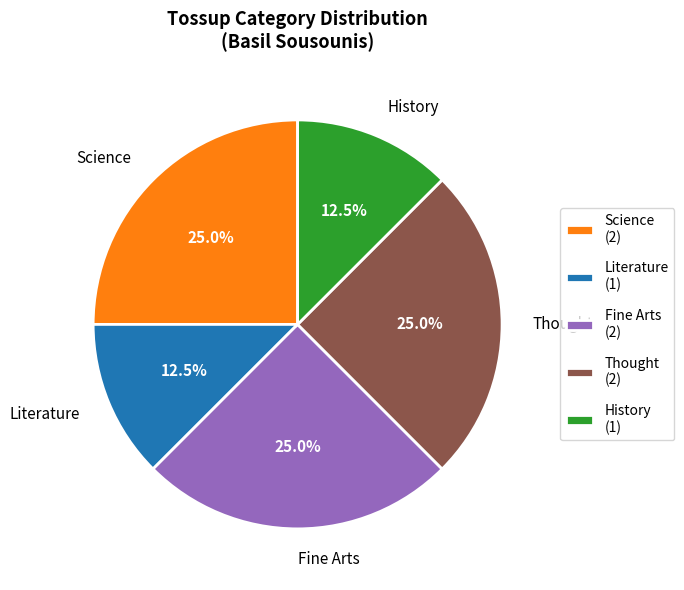

How many segments does this pie chart have?

5